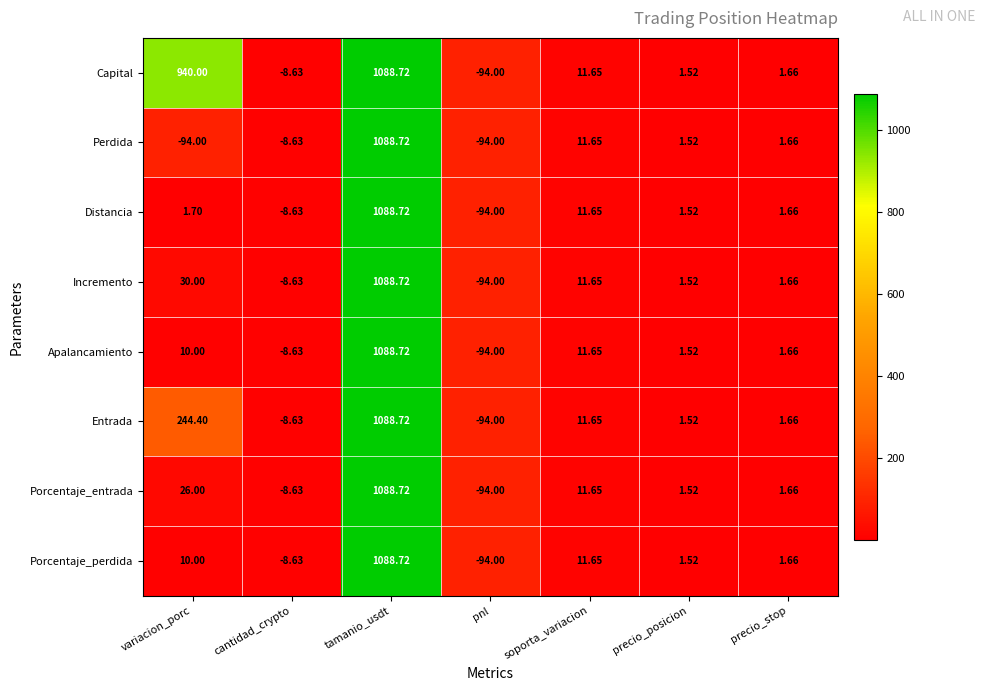

Which series has the largest total across all categories?

Capital